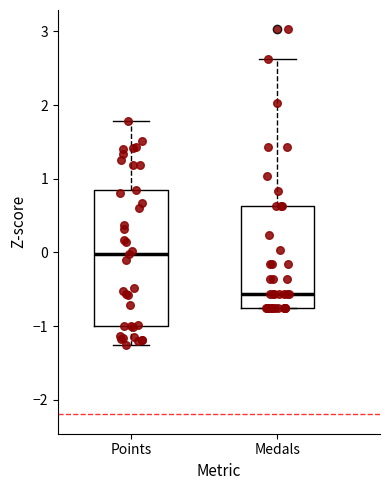

Reading left to right, read every box against the y-axis: the position of its median line, the range the box covers, and the ends of its whiskers. The values are not printed on the chart, so give them approximately, as read against the axis.

Points: median 0.0, box -1.0 to 0.9, whiskers -1.3 to 1.8
Medals: median -0.6, box -0.8 to 0.6, whiskers -0.8 to 2.6